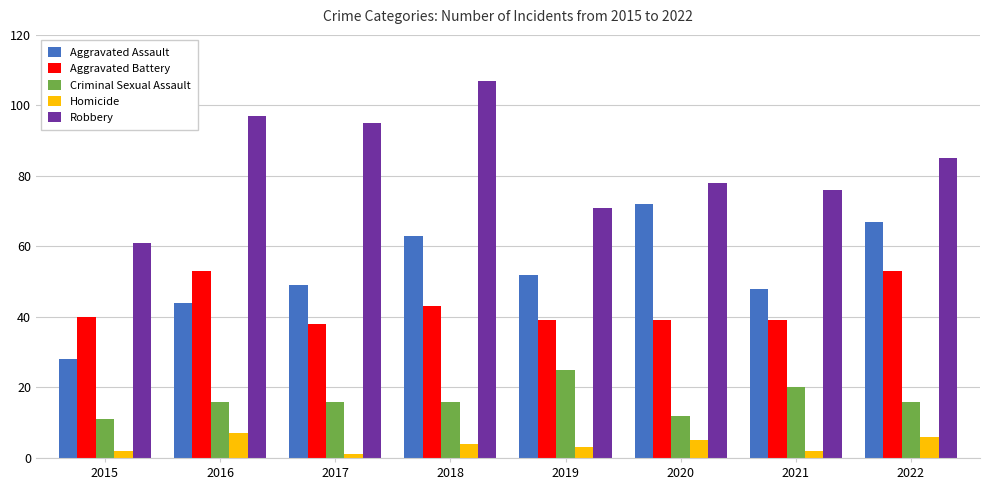

Reading left to right, what are all the values shown in this chart?

Aggravated Assault: 28	44	49	63	52	72	48	67
Aggravated Battery: 40	53	38	43	39	39	39	53
Criminal Sexual Assault: 11	16	16	16	25	12	20	16
Homicide: 2	7	1	4	3	5	2	6
Robbery: 61	97	95	107	71	78	76	85